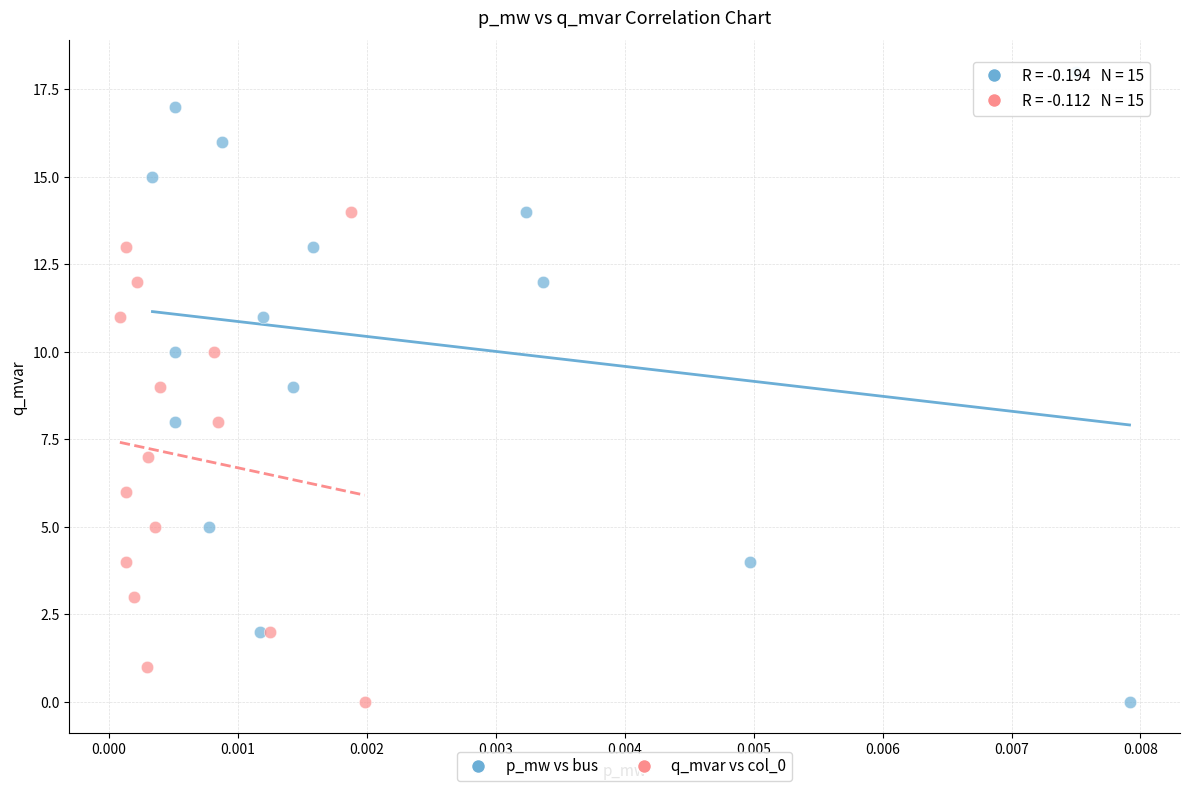

Which series has the widest spread of Y values?

p_mw vs bus